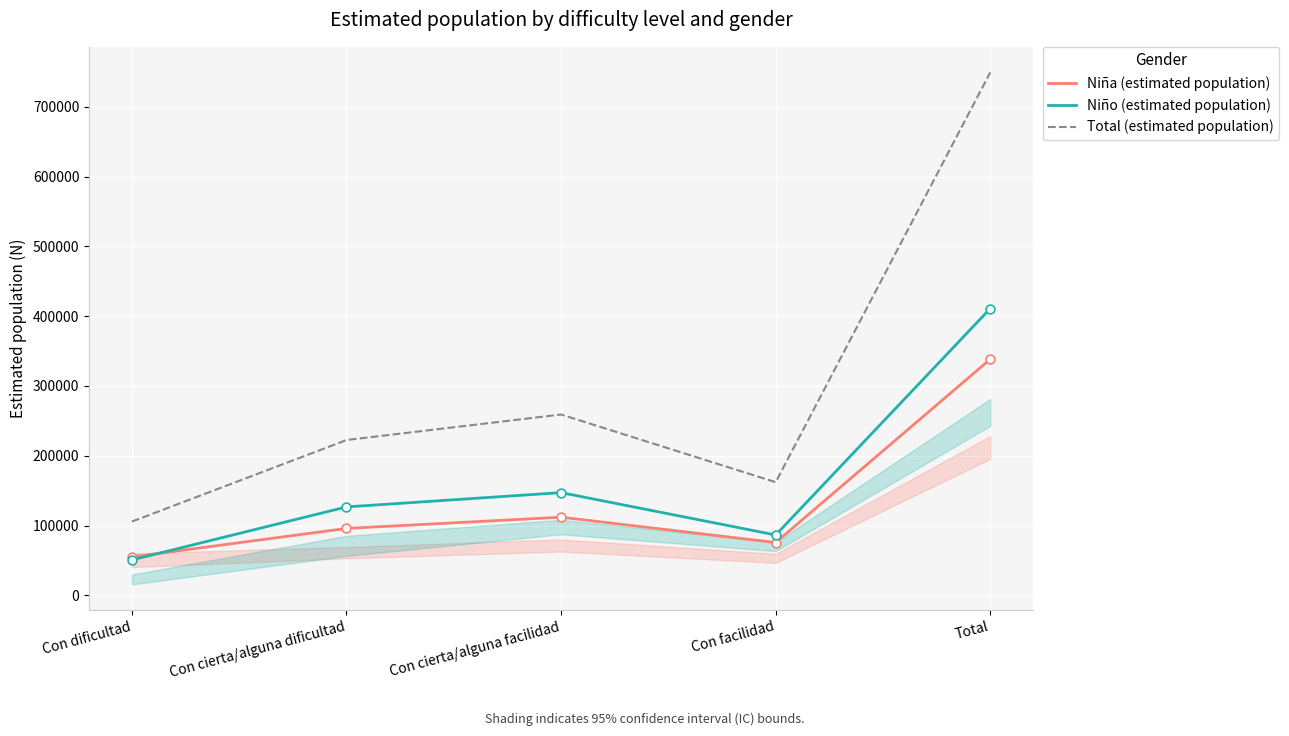

Which series contains the highest Y value?

Total (estimated population)